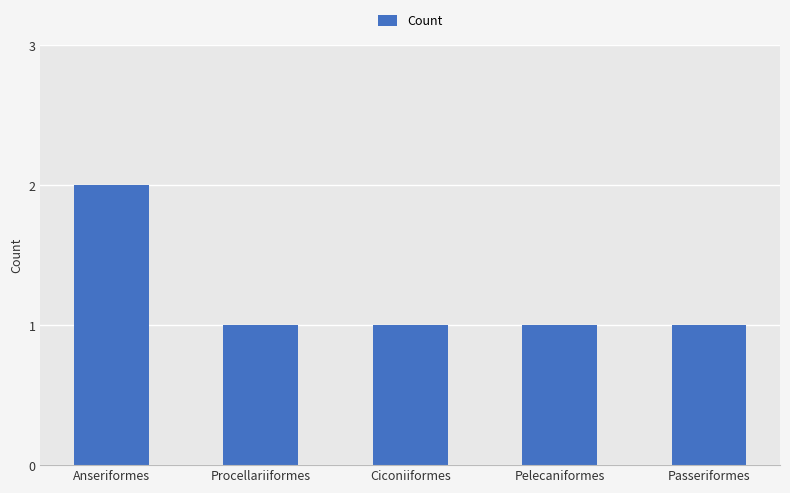

Count the values in the range 1 to 2.

5